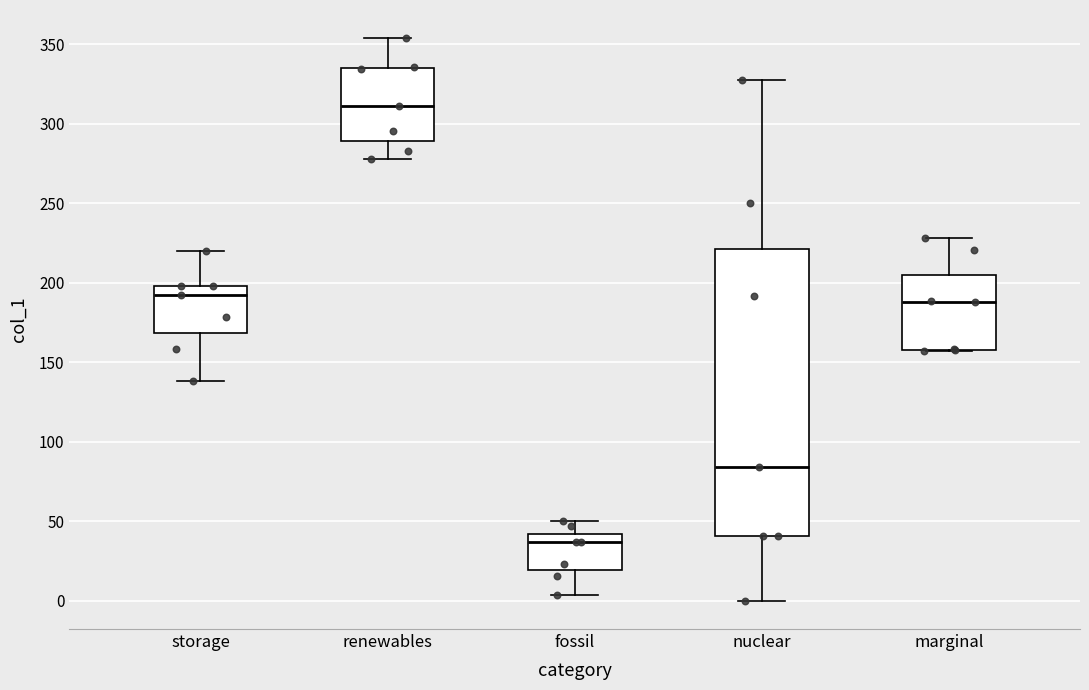

Reading left to right, read every box against the y-axis: the position of its median line, the range the box covers, and the ends of its whiskers. The values are not printed on the chart, so give them approximately, as read against the axis.

storage: median 195, box 170 to 200, whiskers 140 to 220
renewables: median 310, box 290 to 335, whiskers 280 to 355
fossil: median 35, box 20 to 40, whiskers 5 to 50
nuclear: median 85, box 40 to 220, whiskers 0 to 330
marginal: median 190, box 160 to 205, whiskers 155 to 230